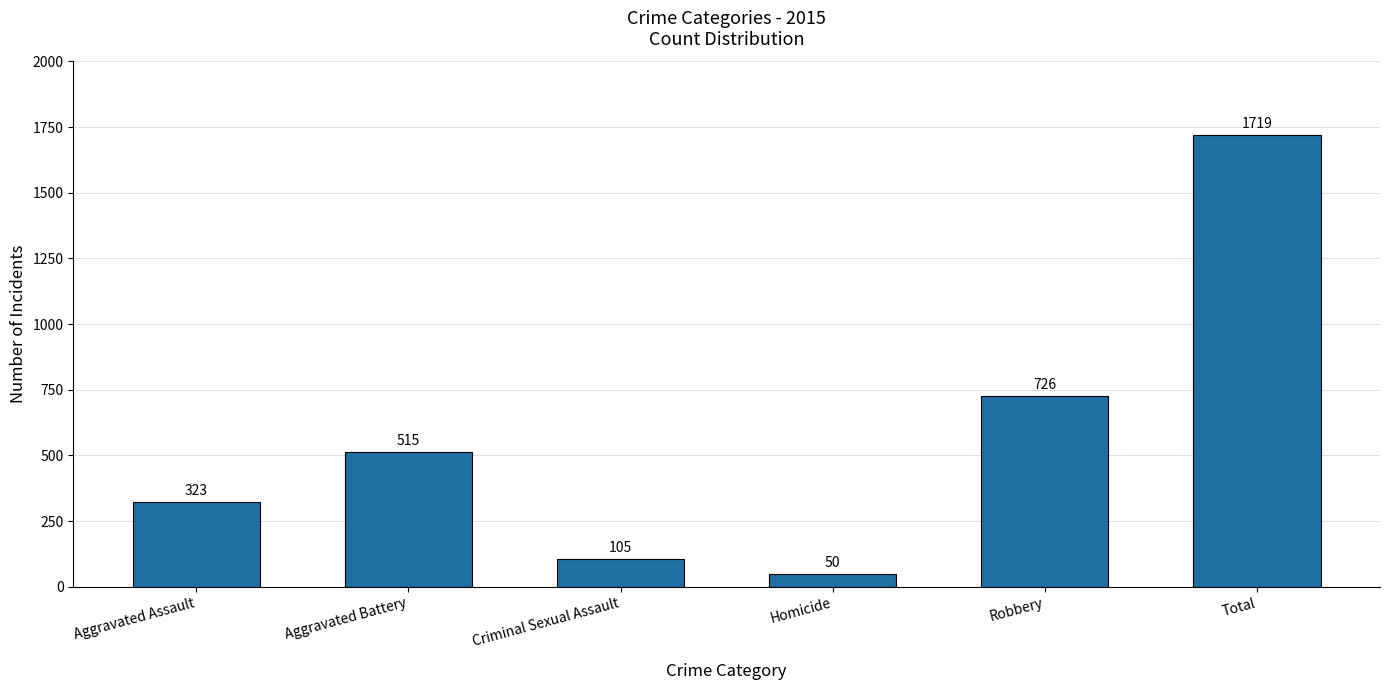

True or false: the data shows 762 at Total.

False